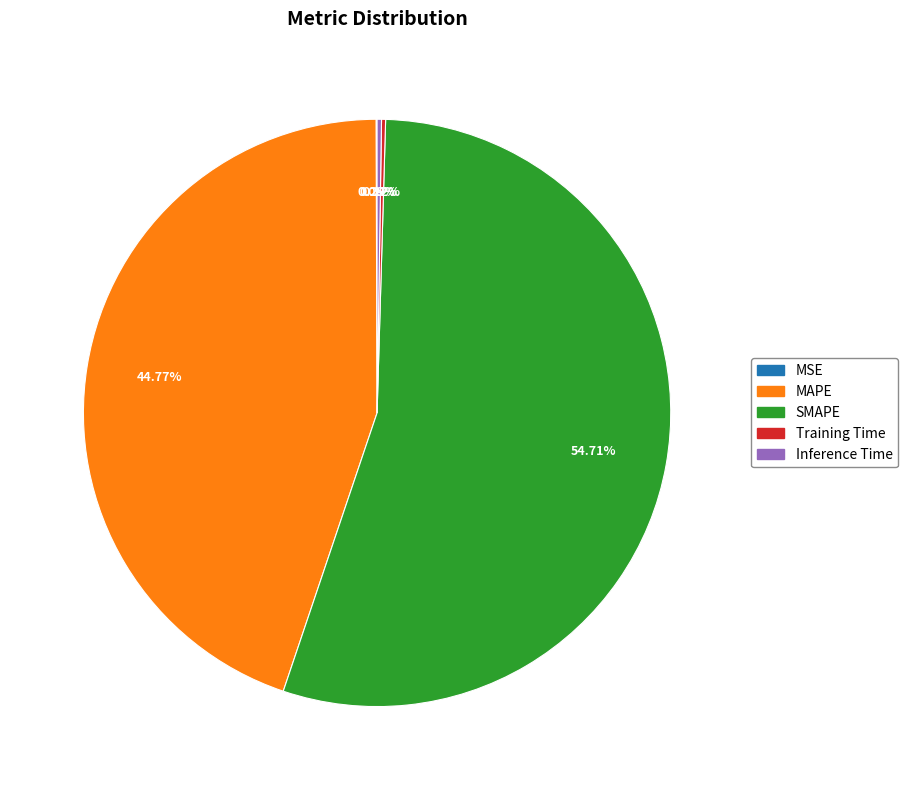

Does any single category account for the majority?

Yes